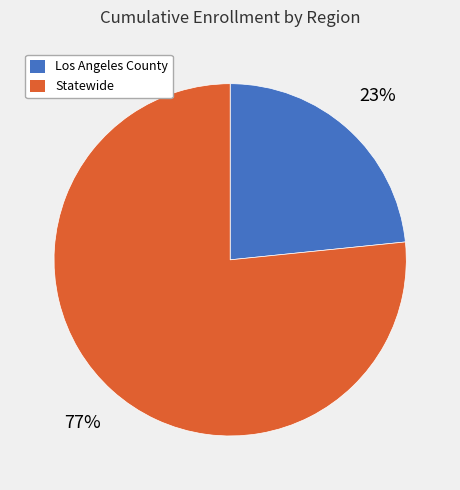

Count the number of slices in the pie.

2